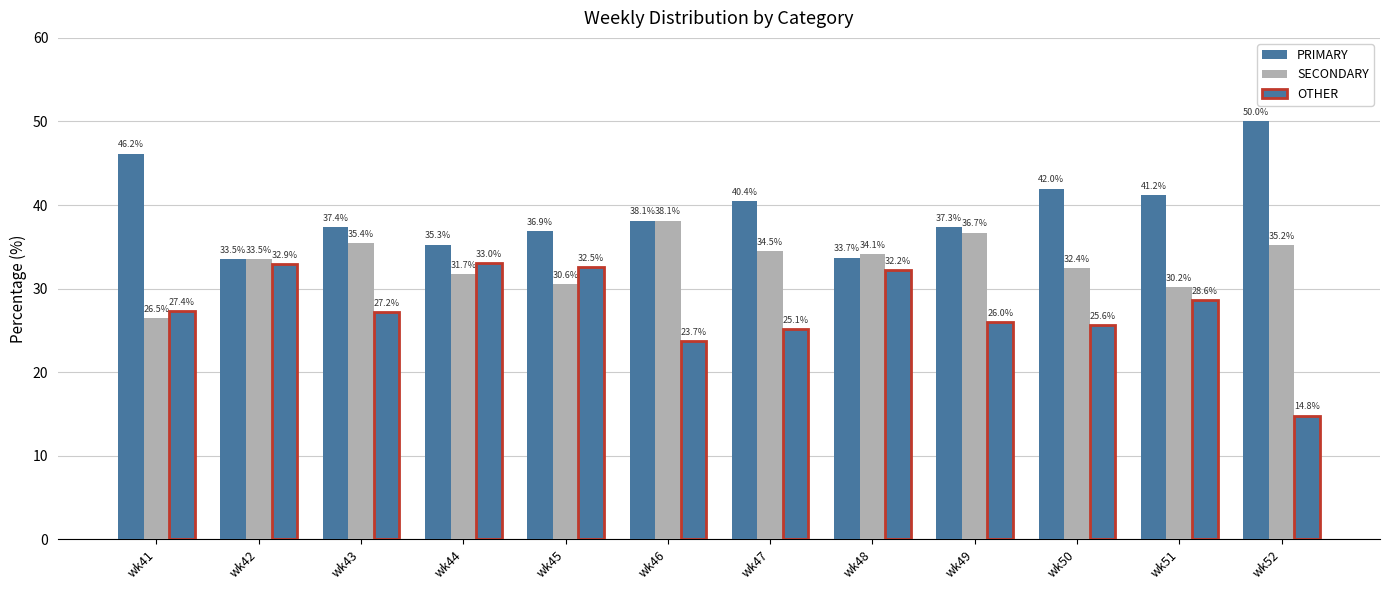

Does the chart contain any negative values?

No